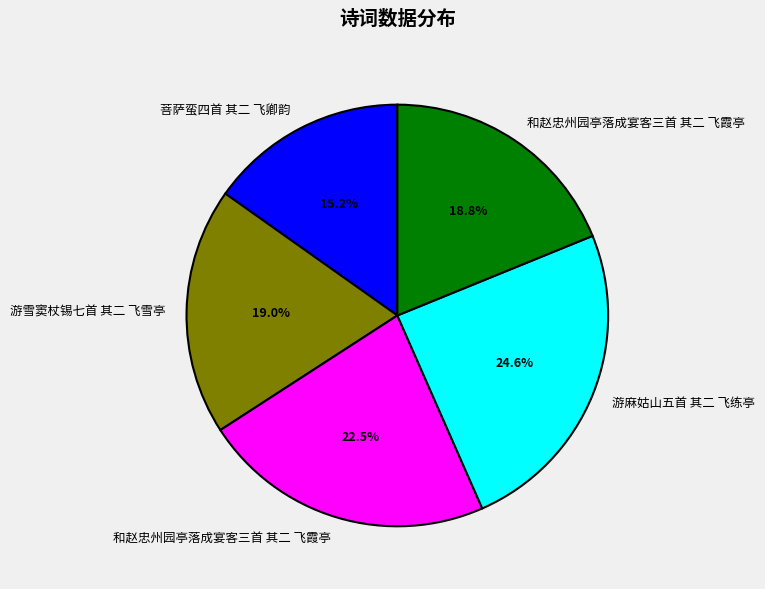

Does any single category account for the majority?

No